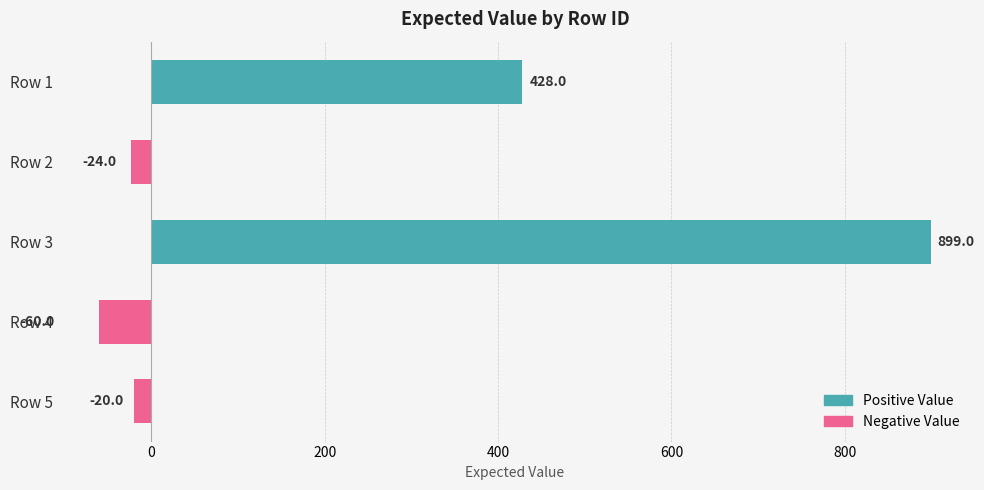

The chart shows a value of -24 at Row 2. True or false?

True